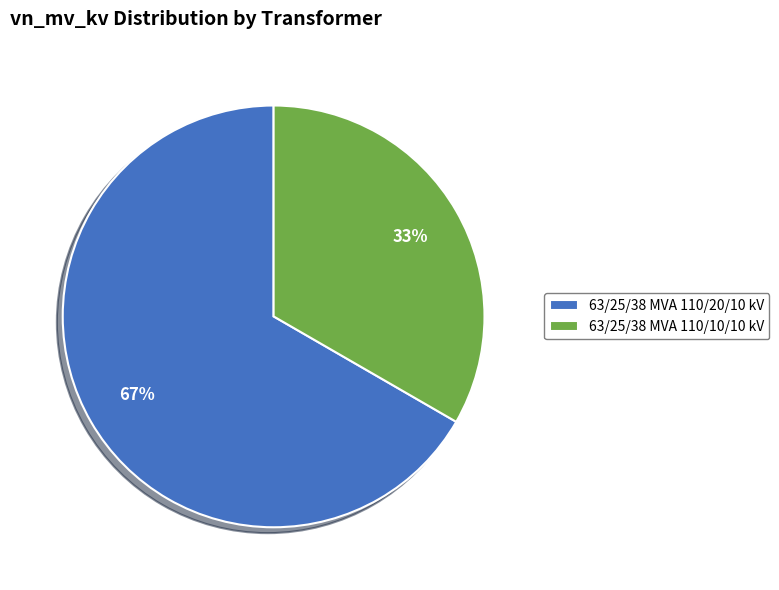

Is there a majority slice in this chart?

Yes